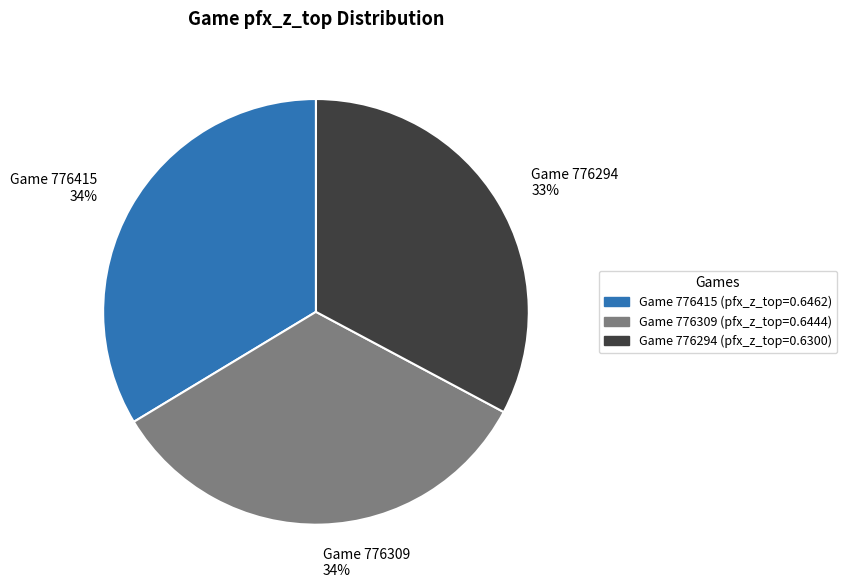

Combined, do Game 776309 34% and Game 776294 33% account for over 50%?

Yes